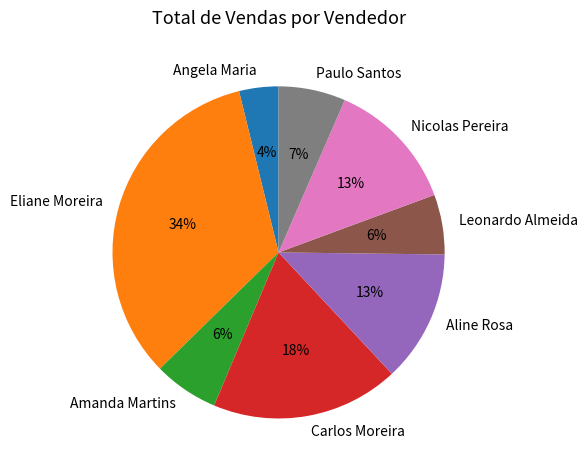

Do Leonardo Almeida and Eliane Moreira together represent more than half of the pie?

No